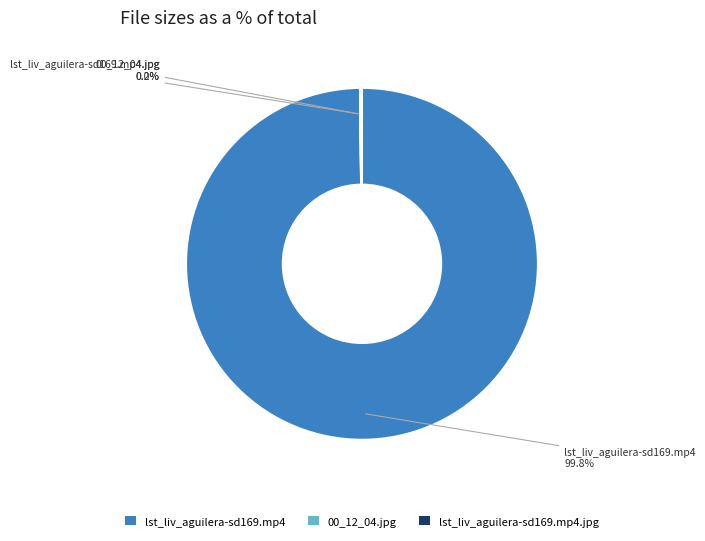

Which category accounts for the majority?

lst_liv_aguilera-sd169.mp4